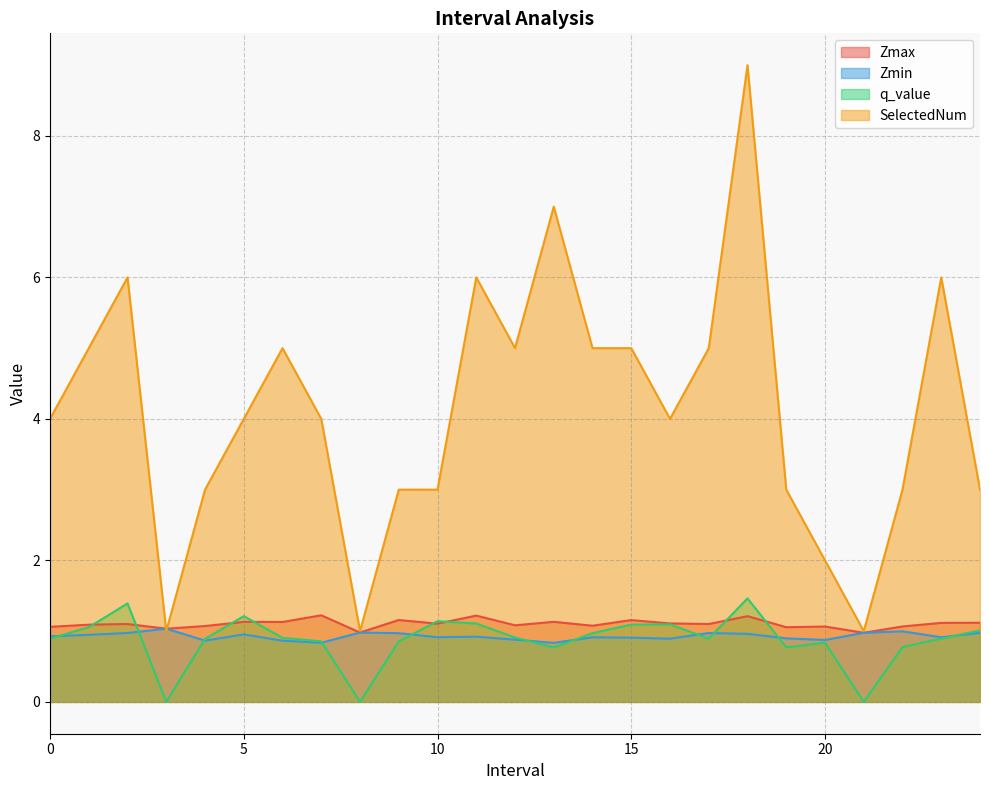

At which label does SelectedNum reach its minimum?

3.0